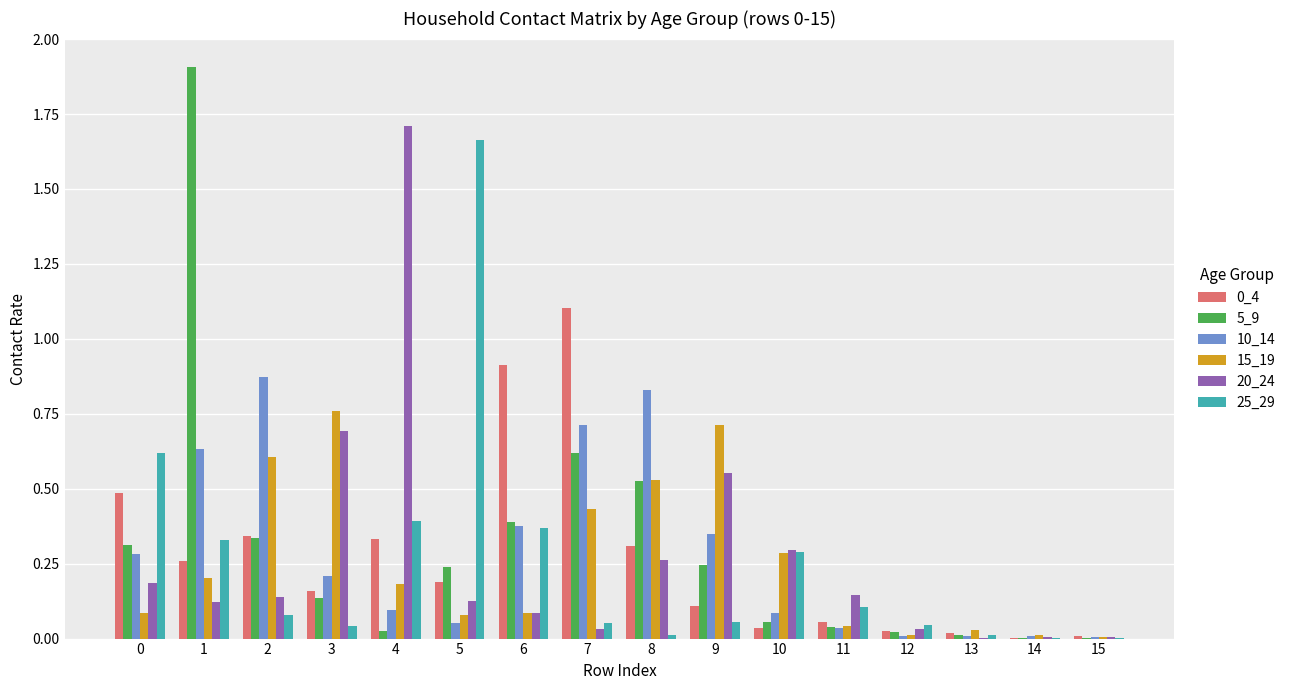

Between 1 and 7, which series saw the biggest shift?

5_9